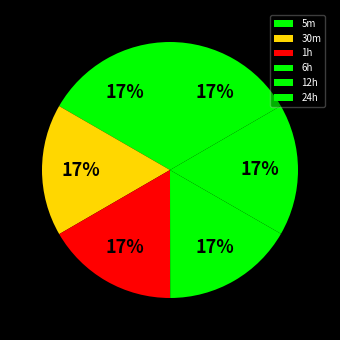

What percentage is the 6h slice, to the nearest percent?

17%